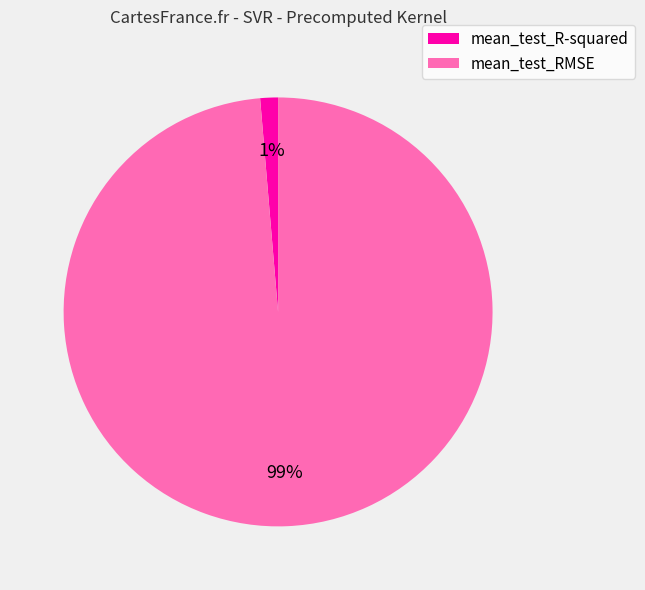

Rank the categories by value from highest to lowest.

mean_test_RMSE, mean_test_R-squared